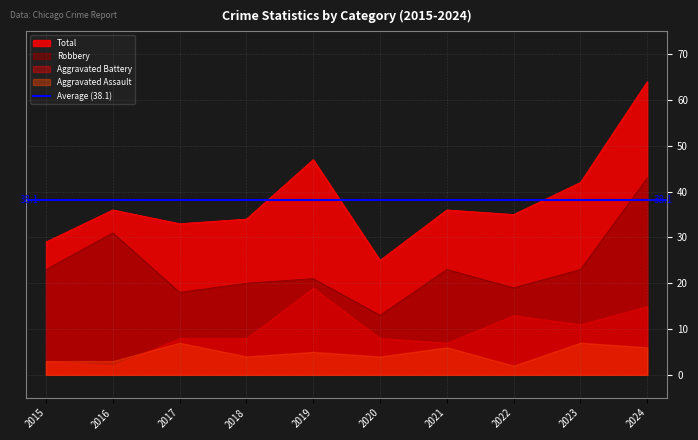

What is the lowest value of the Robbery series?

13